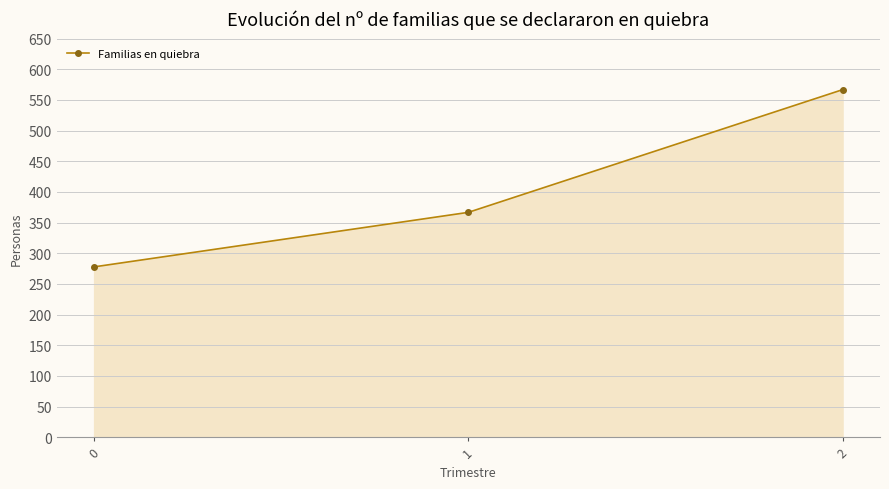

Which label corresponds to the largest value in the chart?

2